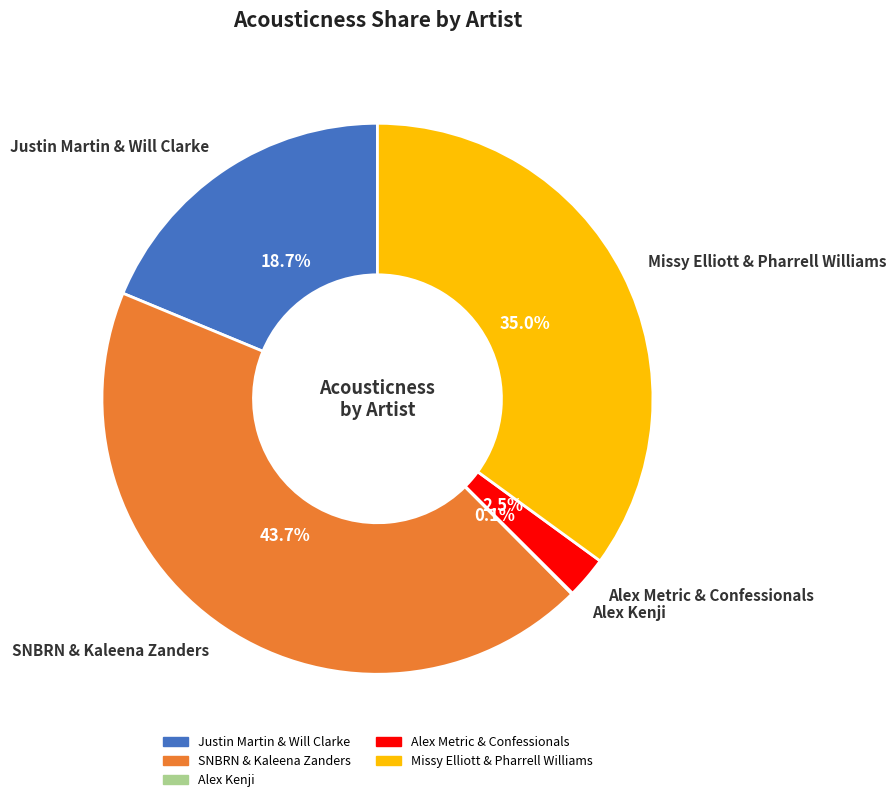

Do SNBRN & Kaleena Zanders and Missy Elliott & Pharrell Williams together represent more than half of the pie?

Yes